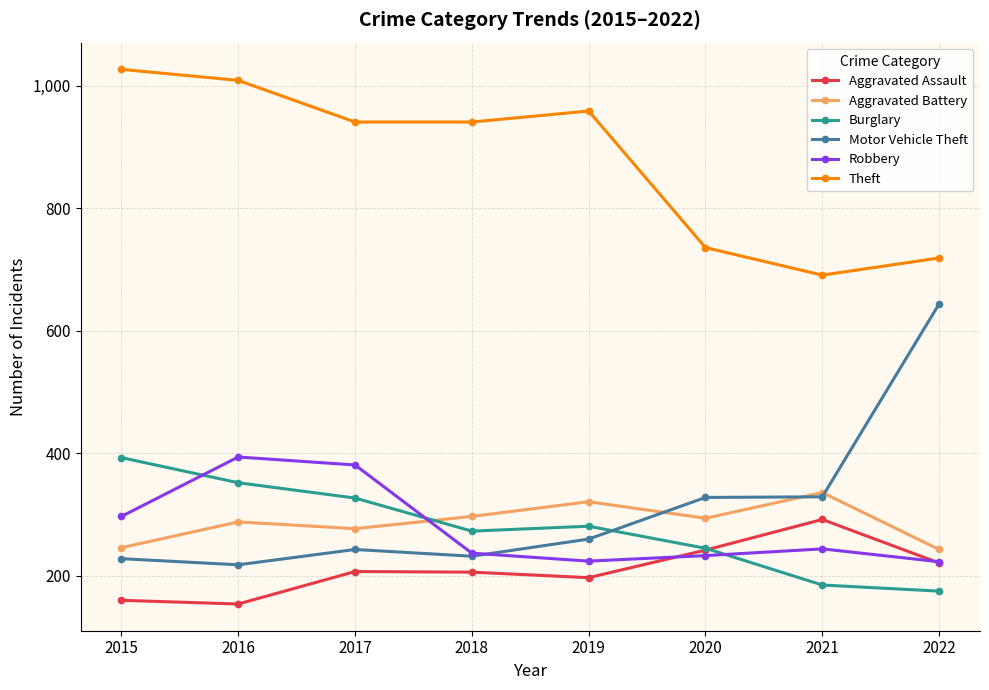

What is the difference between the second highest and second lowest values in the Aggravated Battery series?

75